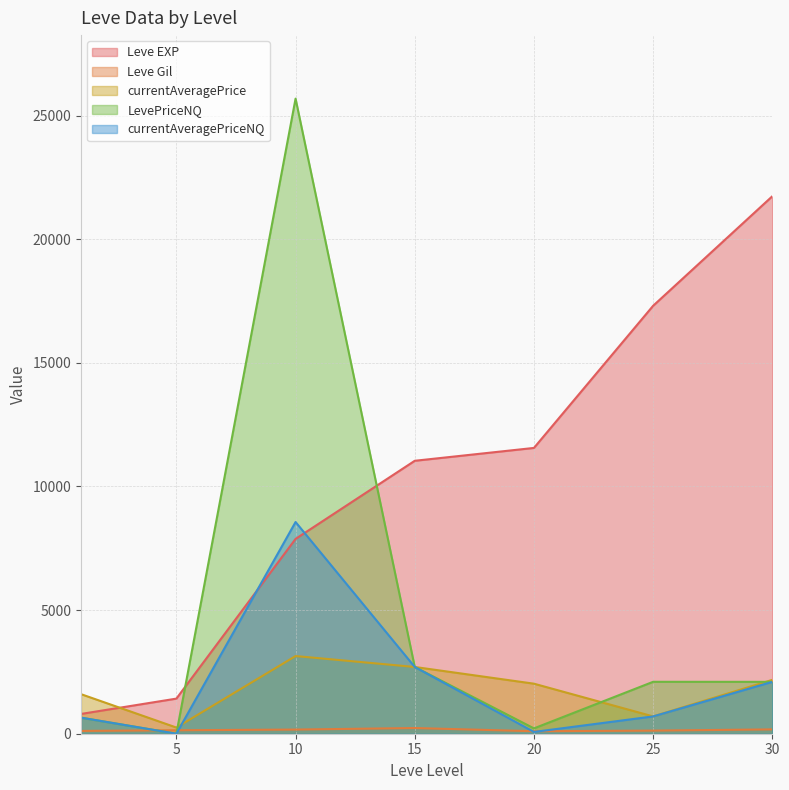

How many intersections are there between Leve Gil and currentAveragePriceNQ?

4